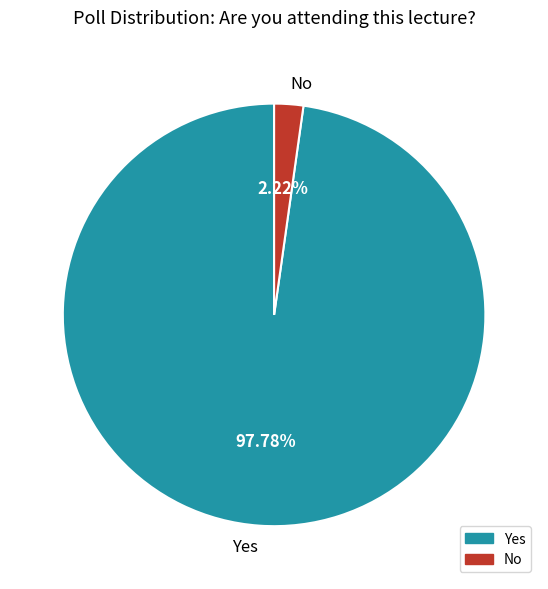

Which has a higher value, Yes or No?

Yes